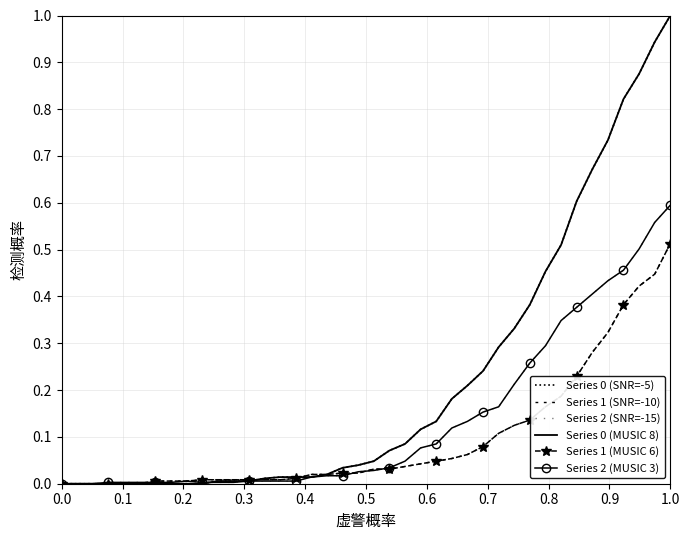

What is the sum of all Series 2 (MUSIC 3) values?

5.4